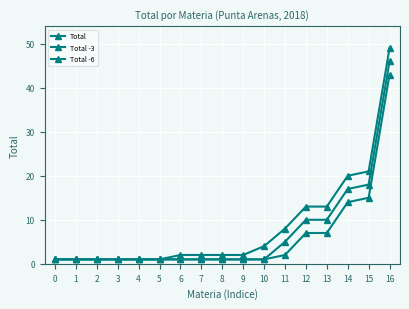

What is the average value of the Total -6 series?

6